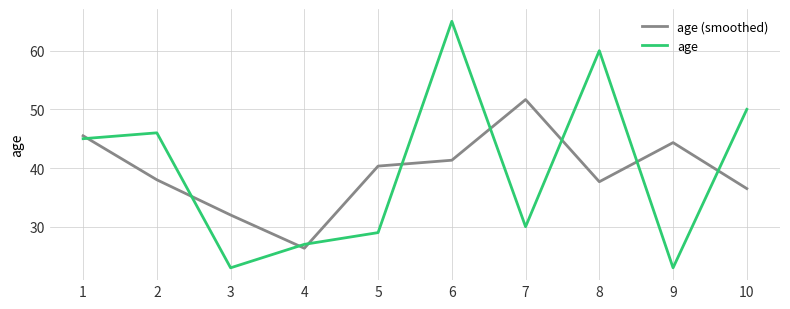

Reading left to right, extract all data points from this chart.

age (smoothed): 45.5	38.0	32.0	26.3	40.3	41.3	51.7	37.7	44.3	36.5
age: 45.0	46.0	23.0	27.0	29.0	65.0	30.0	60.0	23.0	50.0